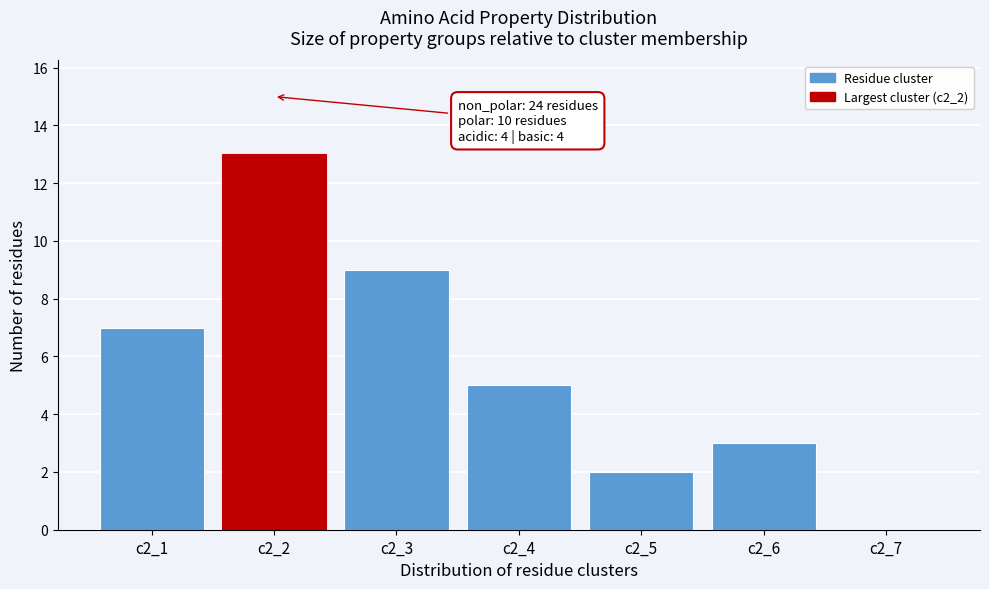

Reading left to right, list all the values displayed in this chart.

c2_1=7	c2_2=13	c2_3=9	c2_4=5	c2_5=2	c2_6=3	c2_7=0